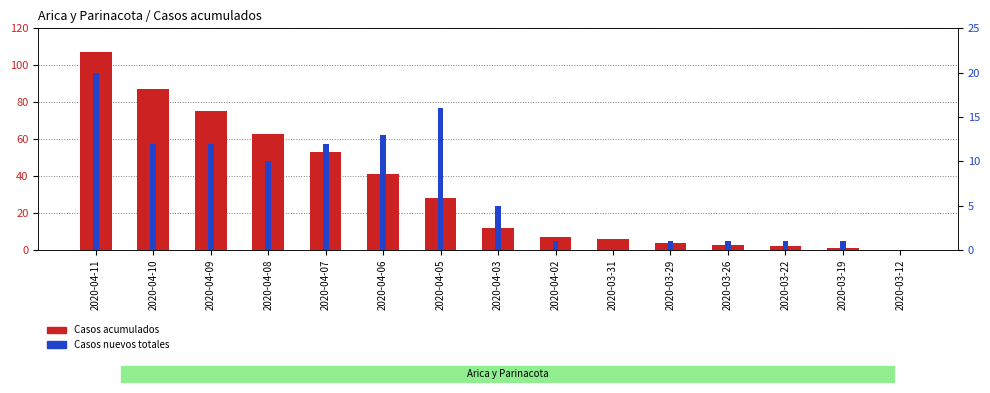

List the labels in order of Casos acumulados value, smallest first.

2020-03-12, 2020-03-19, 2020-03-22, 2020-03-26, 2020-03-29, 2020-03-31, 2020-04-02, 2020-04-03, 2020-04-05, 2020-04-06, 2020-04-07, 2020-04-08, 2020-04-09, 2020-04-10, 2020-04-11